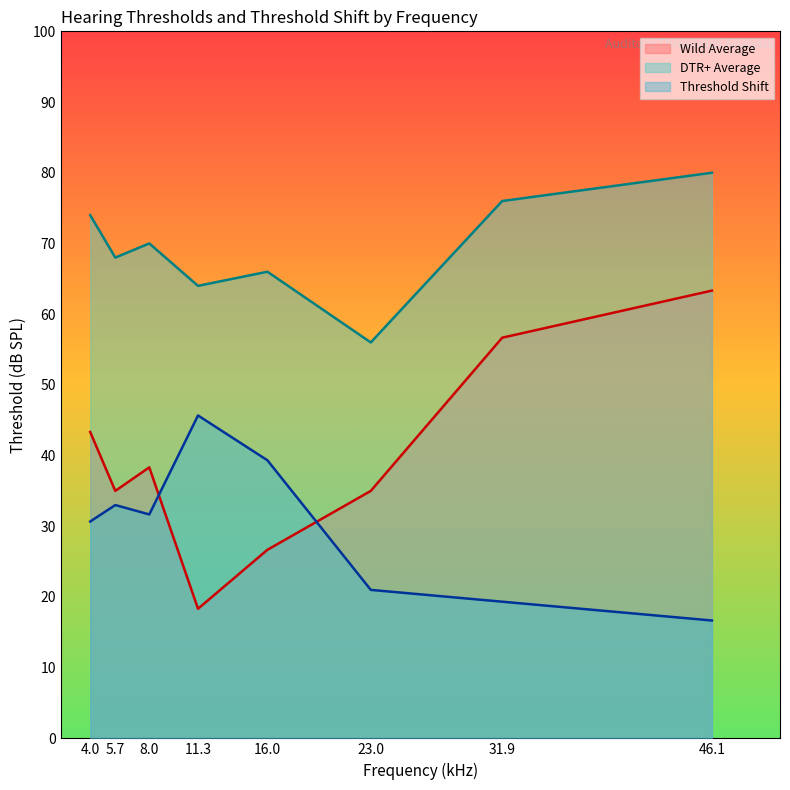

Which label corresponds to the largest value in the chart?

46.1